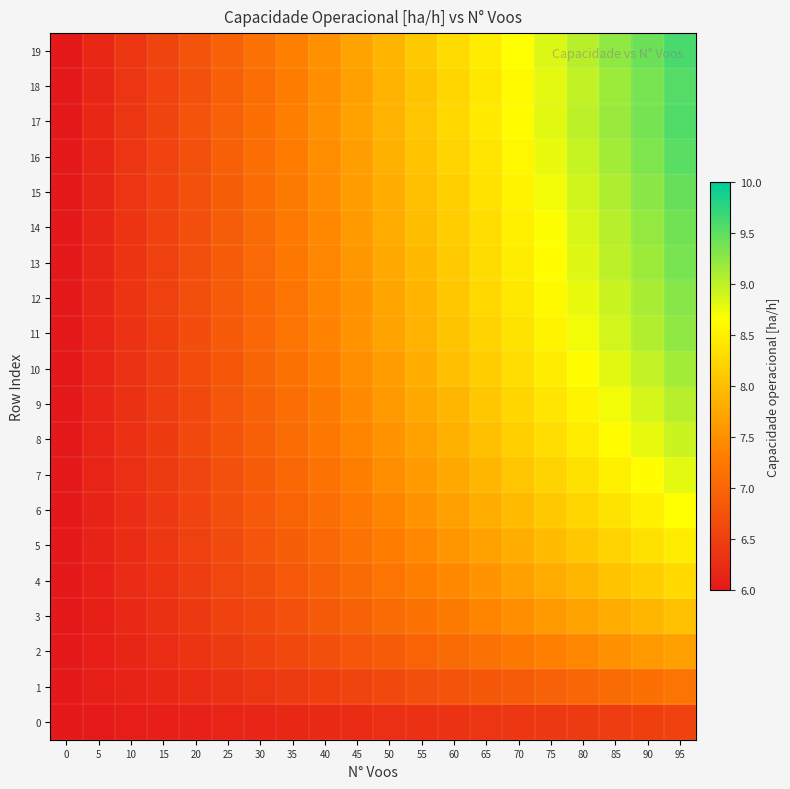

Reading right to left, extract all data points from this chart.

0: 95=6.5	90=6.5	85=6.5	80=6.5	75=6.4	70=6.4	65=6.4	60=6.3	55=6.3	50=6.3	45=6.3	40=6.2	35=6.2	30=6.2	25=6.1	20=6.1	15=6.1	10=6.1	5=6.0	0=6.0
1: 95=7.2	90=7.1	85=7.1	80=7.0	75=6.9	70=6.9	65=6.8	60=6.8	55=6.7	50=6.6	45=6.6	40=6.5	35=6.4	30=6.4	25=6.3	20=6.3	15=6.2	10=6.1	5=6.1	0=6.0
2: 95=7.7	90=7.6	85=7.5	80=7.4	75=7.3	70=7.2	65=7.2	60=7.1	55=7.0	50=6.9	45=6.8	40=6.7	35=6.6	30=6.5	25=6.4	20=6.4	15=6.3	10=6.2	5=6.1	0=6.0
3: 95=8.0	90=7.9	85=7.8	80=7.7	75=7.6	70=7.5	65=7.4	60=7.3	55=7.2	50=7.1	45=7.0	40=6.9	35=6.7	30=6.6	25=6.5	20=6.4	15=6.3	10=6.2	5=6.1	0=6.0
4: 95=8.3	90=8.2	85=8.0	80=7.9	75=7.8	70=7.7	65=7.6	60=7.4	55=7.3	50=7.2	45=7.1	40=7.0	35=6.8	30=6.7	25=6.6	20=6.5	15=6.4	10=6.2	5=6.1	0=6.0
5: 95=8.5	90=8.3	85=8.2	80=8.1	75=8.0	70=7.8	65=7.7	60=7.6	55=7.4	50=7.3	45=7.2	40=7.0	35=6.9	30=6.8	25=6.7	20=6.5	15=6.4	10=6.3	5=6.1	0=6.0
6: 95=8.7	90=8.5	85=8.4	80=8.2	75=8.1	70=8.0	65=7.8	60=7.7	55=7.5	50=7.4	45=7.3	40=7.1	35=7.0	30=6.8	25=6.7	20=6.6	15=6.4	10=6.3	5=6.1	0=6.0
7: 95=8.8	90=8.7	85=8.5	80=8.4	75=8.2	70=8.1	65=7.9	60=7.8	55=7.6	50=7.5	45=7.3	40=7.2	35=7.0	30=6.9	25=6.7	20=6.6	15=6.4	10=6.3	5=6.1	0=6.0
8: 95=8.9	90=8.8	85=8.6	80=8.5	75=8.3	70=8.2	65=8.0	60=7.9	55=7.7	50=7.5	45=7.4	40=7.2	35=7.1	30=6.9	25=6.8	20=6.6	15=6.5	10=6.3	5=6.2	0=6.0
9: 95=9.0	90=8.9	85=8.7	80=8.6	75=8.4	70=8.2	65=8.1	60=7.9	55=7.8	50=7.6	45=7.4	40=7.3	35=7.1	30=7.0	25=6.8	20=6.6	15=6.5	10=6.3	5=6.2	0=6.0
10: 95=9.1	90=9.0	85=8.8	80=8.6	75=8.5	70=8.3	65=8.2	60=8.0	55=7.8	50=7.7	45=7.5	40=7.3	35=7.2	30=7.0	25=6.8	20=6.7	15=6.5	10=6.3	5=6.2	0=6.0
11: 95=9.2	90=9.1	85=8.9	80=8.7	75=8.6	70=8.4	65=8.2	60=8.0	55=7.9	50=7.7	45=7.5	40=7.4	35=7.2	30=7.0	25=6.9	20=6.7	15=6.5	10=6.3	5=6.2	0=6.0
12: 95=9.3	90=9.1	85=8.9	80=8.8	75=8.6	70=8.4	65=8.3	60=8.1	55=7.9	50=7.7	45=7.6	40=7.4	35=7.2	30=7.0	25=6.9	20=6.7	15=6.5	10=6.3	5=6.2	0=6.0
13: 95=9.4	90=9.2	85=9.0	80=8.8	75=8.7	70=8.5	65=8.3	60=8.1	55=7.9	50=7.8	45=7.6	40=7.4	35=7.2	30=7.1	25=6.9	20=6.7	15=6.5	10=6.4	5=6.2	0=6.0
14: 95=9.4	90=9.2	85=9.0	80=8.9	75=8.7	70=8.5	65=8.3	60=8.1	55=8.0	50=7.8	45=7.6	40=7.4	35=7.3	30=7.1	25=6.9	20=6.7	15=6.5	10=6.4	5=6.2	0=6.0
15: 95=9.5	90=9.3	85=9.1	80=8.9	75=8.7	70=8.5	65=8.4	60=8.2	55=8.0	50=7.8	45=7.6	40=7.5	35=7.3	30=7.1	25=6.9	20=6.7	15=6.5	10=6.4	5=6.2	0=6.0
16: 95=9.5	90=9.3	85=9.1	80=9.0	75=8.8	70=8.6	65=8.4	60=8.2	55=8.0	50=7.9	45=7.7	40=7.5	35=7.3	30=7.1	25=6.9	20=6.7	15=6.6	10=6.4	5=6.2	0=6.0
17: 95=9.6	90=9.4	85=9.2	80=9.0	75=8.8	70=8.6	65=8.4	60=8.3	55=8.1	50=7.9	45=7.7	40=7.5	35=7.3	30=7.1	25=6.9	20=6.8	15=6.6	10=6.4	5=6.2	0=6.0
18: 95=9.6	90=9.4	85=9.2	80=9.0	75=8.8	70=8.6	65=8.4	60=8.2	55=8.1	50=7.9	45=7.7	40=7.5	35=7.3	30=7.1	25=6.9	20=6.7	15=6.6	10=6.4	5=6.2	0=6.0
19: 95=9.6	90=9.4	85=9.2	80=9.0	75=8.9	70=8.7	65=8.5	60=8.3	55=8.1	50=7.9	45=7.7	40=7.5	35=7.3	30=7.1	25=7.0	20=6.8	15=6.6	10=6.4	5=6.2	0=6.0